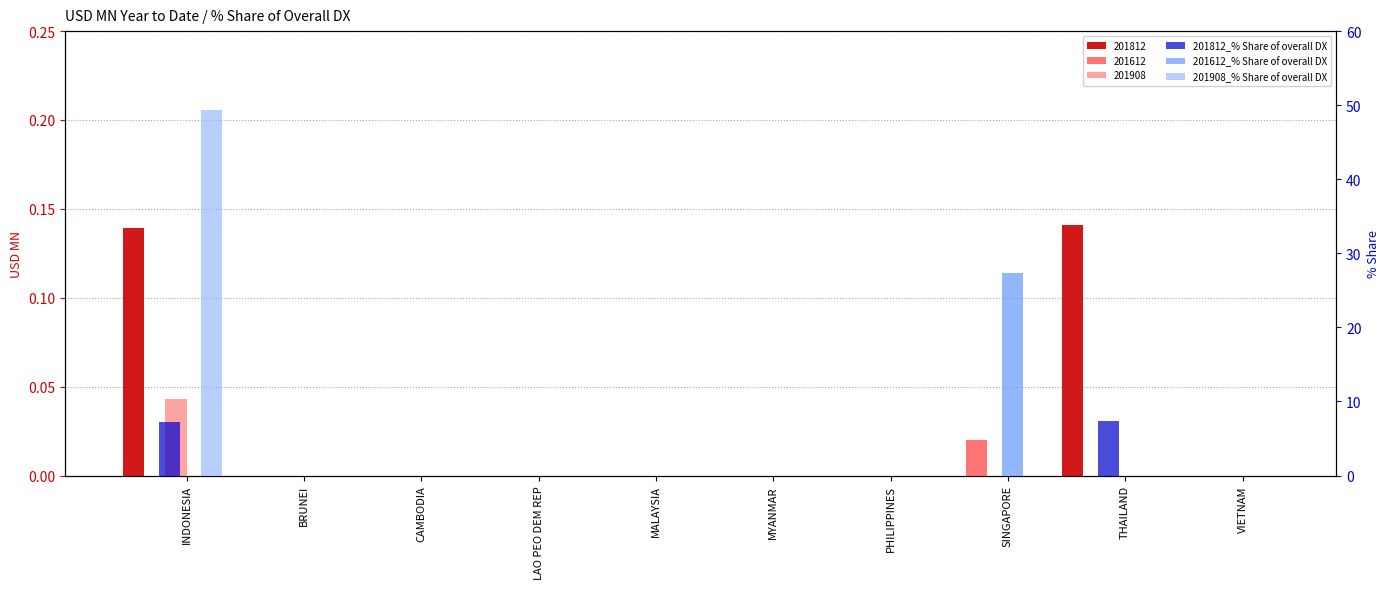

What is the average value of the 201612_% Share of overall DX series?

2.7